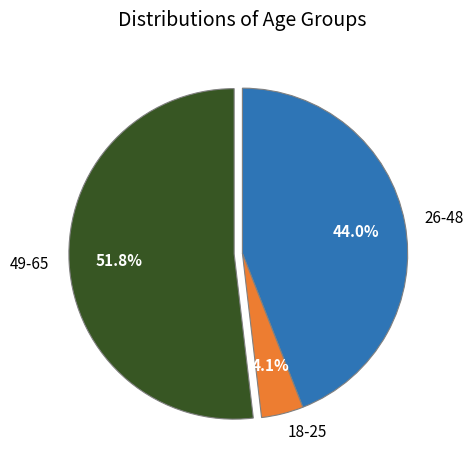

Count the number of slices in the pie.

3